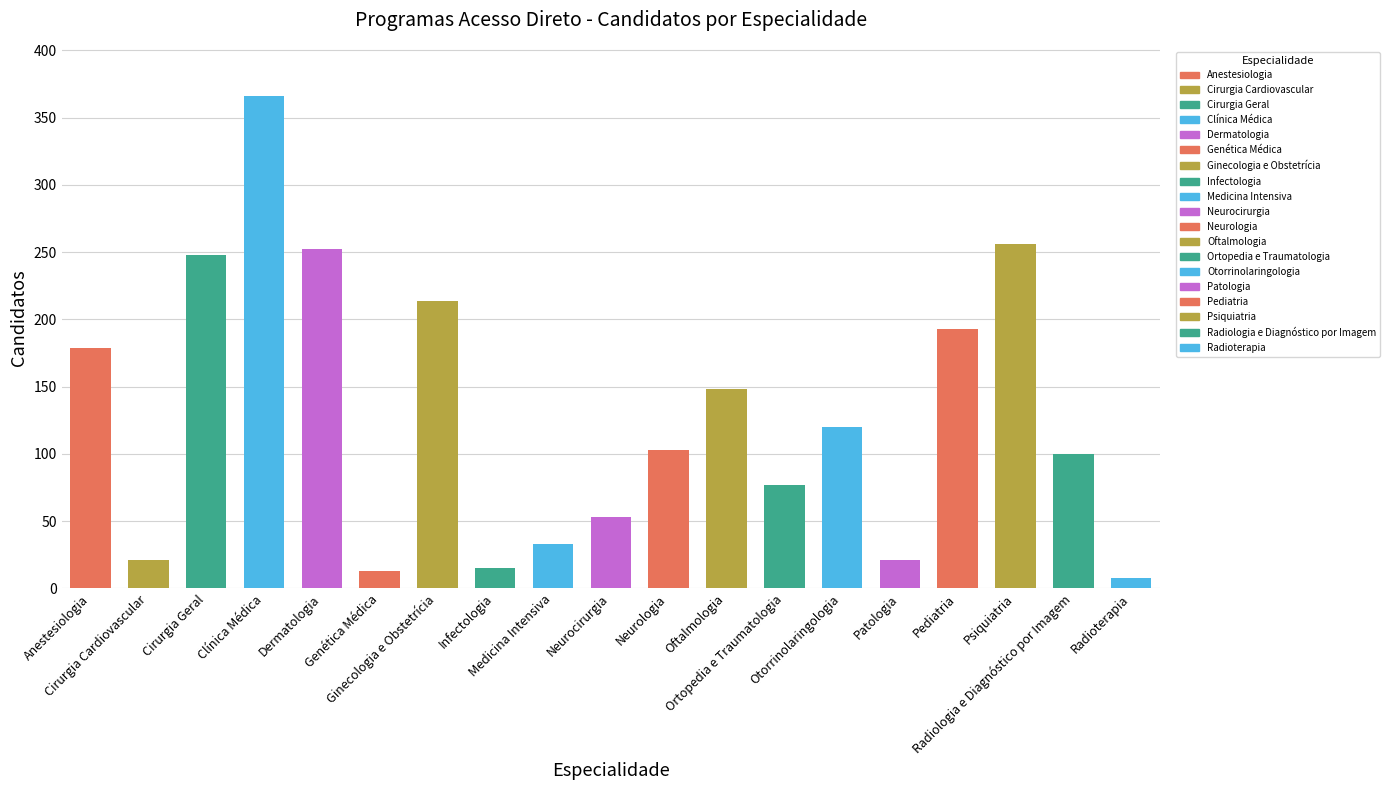

What is the label of the 5th bar from the left?

Dermatologia